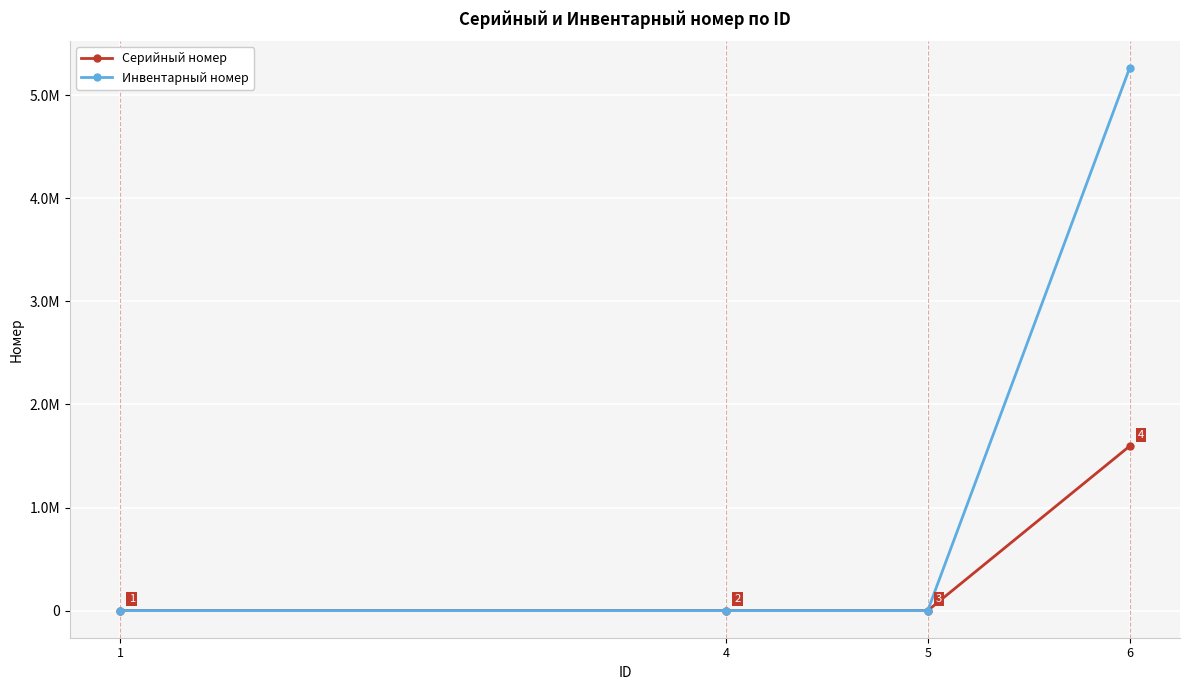

At which label is Инвентарный номер closest to 2629822?

1